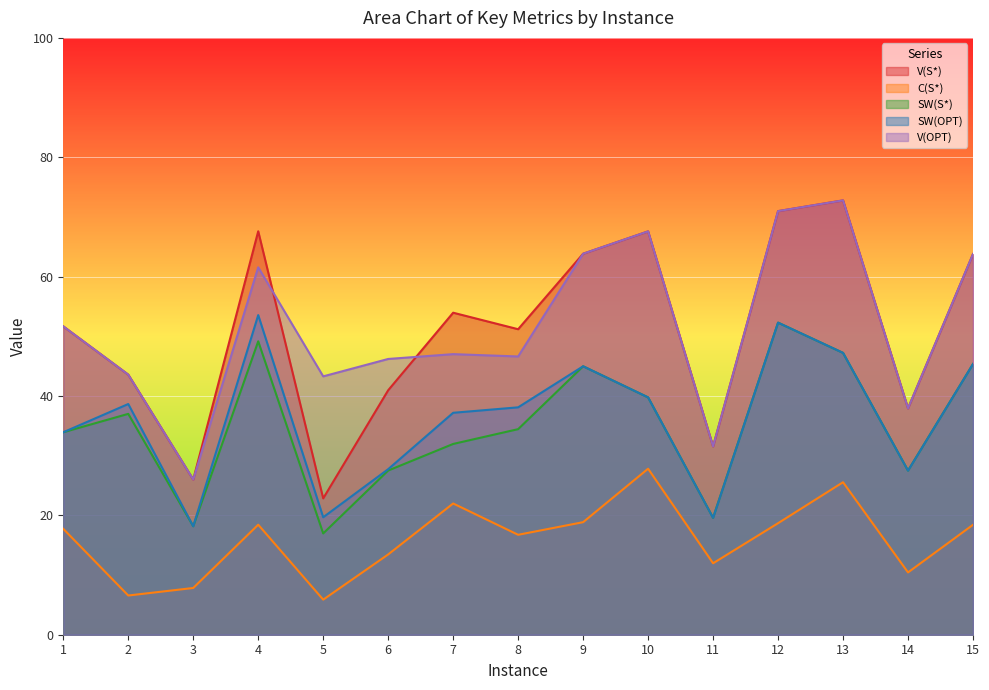

List the series in order of their peak value, highest first.

V(S*), V(OPT), SW(OPT), SW(S*), C(S*)